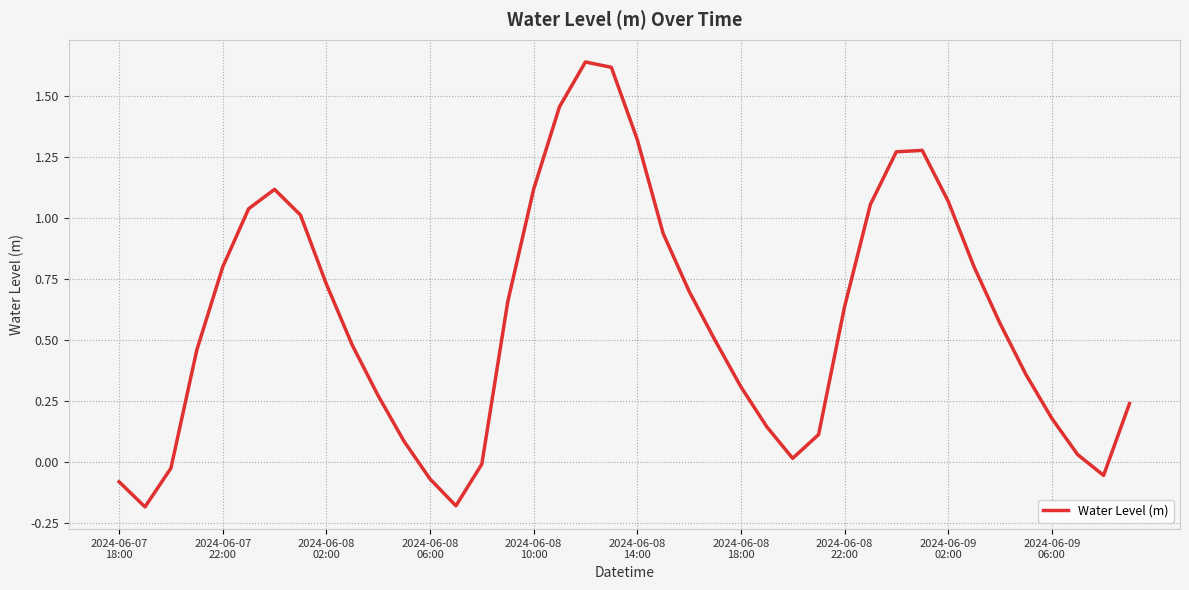

How many interior local valleys (lower than both neighbors) does the data have?

4